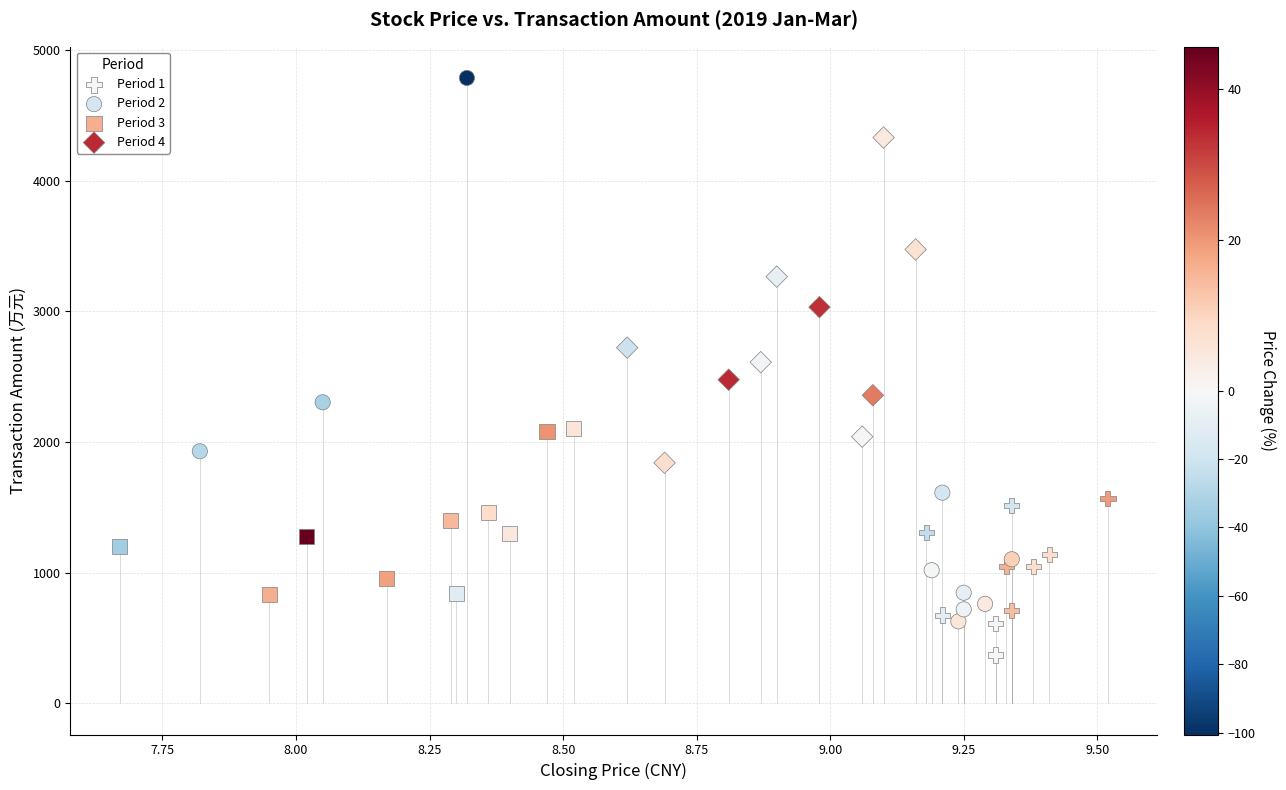

Which series reaches the maximum Y coordinate?

Period 2